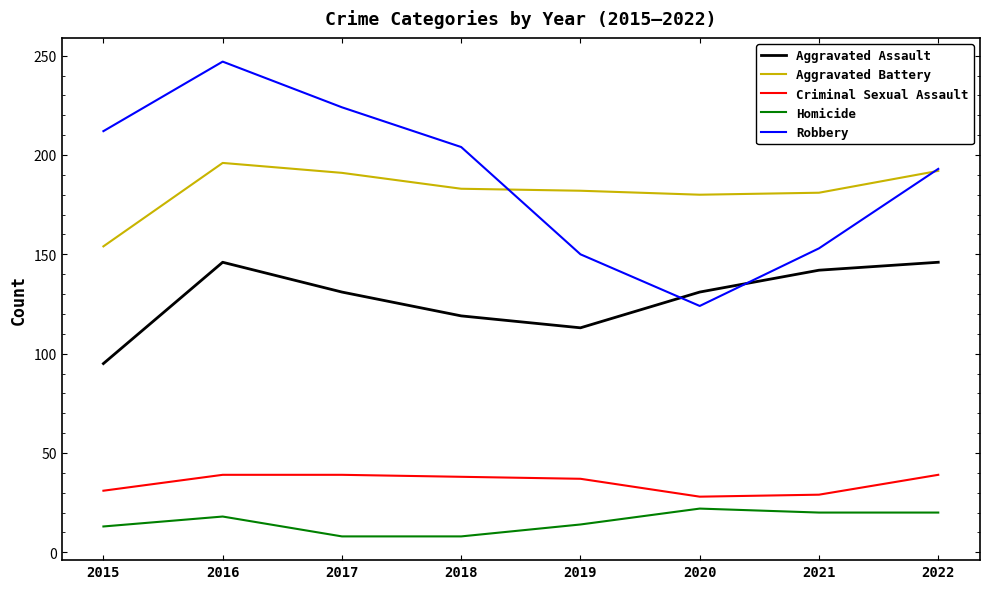

The Robbery series shows 153 at 2021. True or false?

True